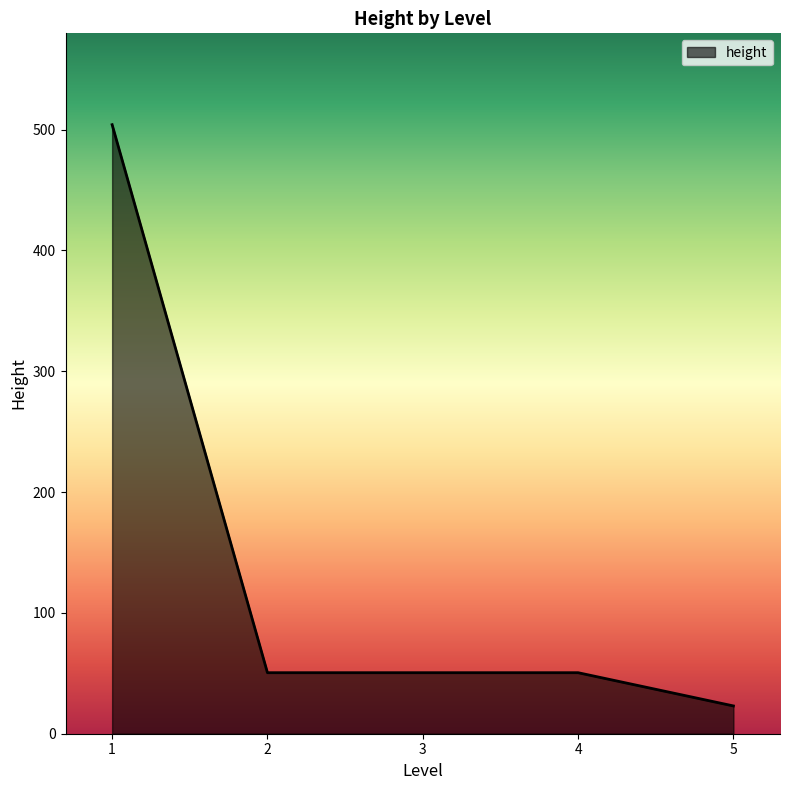

True or false: the data has more than 1 interior local peaks.

False